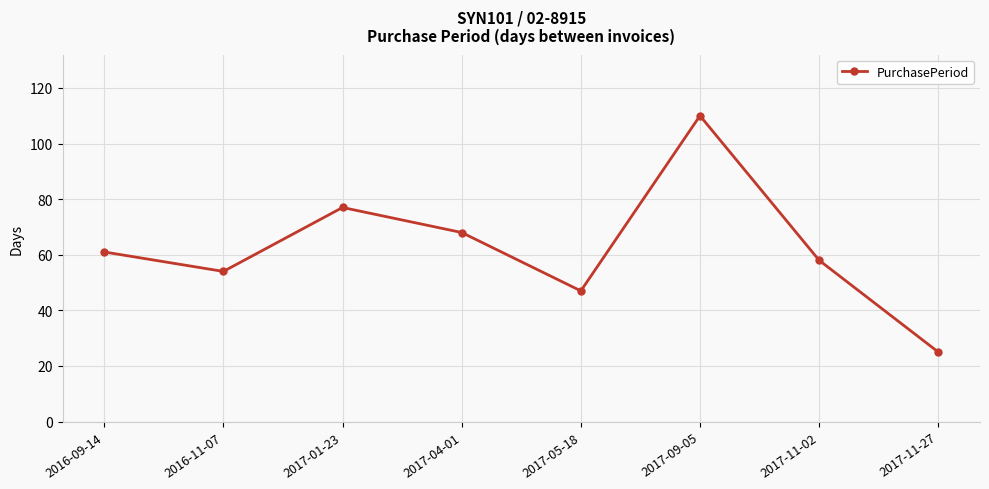

Which has a higher value, 2017-01-23 or 2016-11-07?

2017-01-23